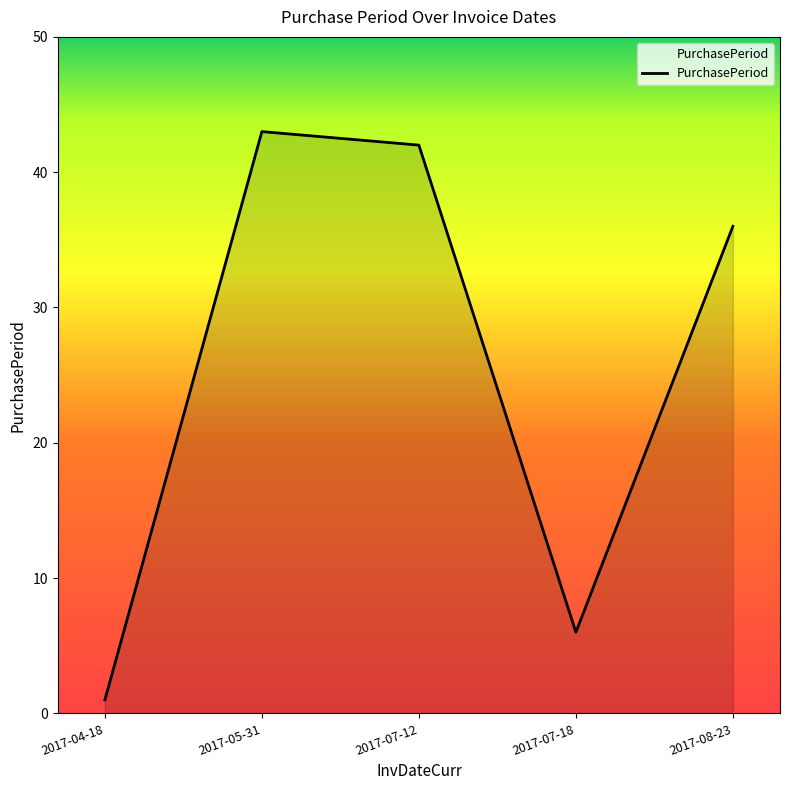

How many categories are shown in the chart?

5